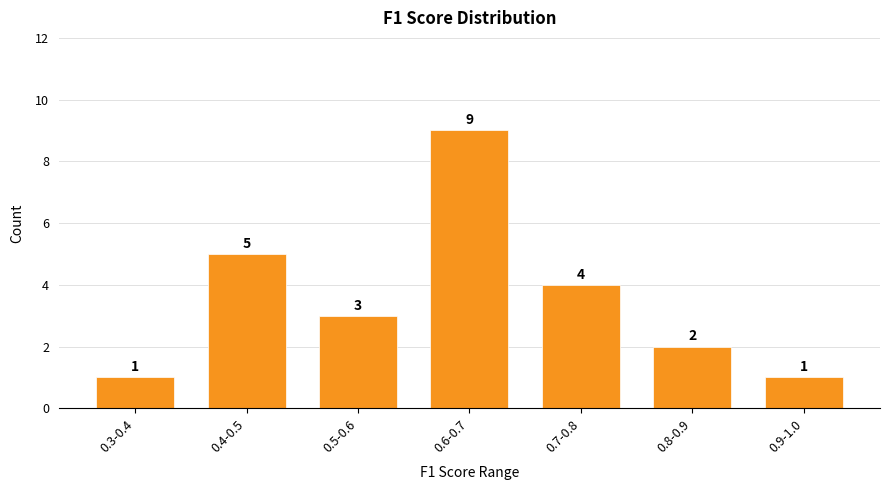

Reading left to right, transcribe all the data shown in this chart.

0.3-0.4=1	0.4-0.5=5	0.5-0.6=3	0.6-0.7=9	0.7-0.8=4	0.8-0.9=2	0.9-1.0=1